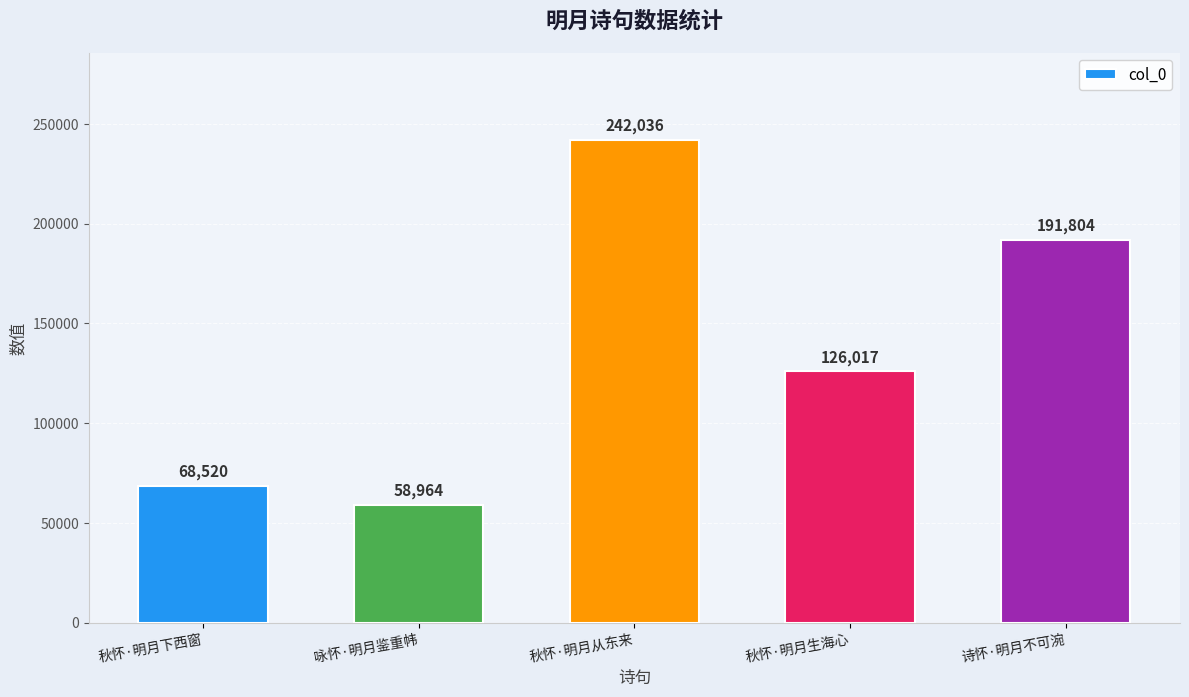

The chart shows a value of 98749 at 咏怀·明月鉴重帏. True or false?

False